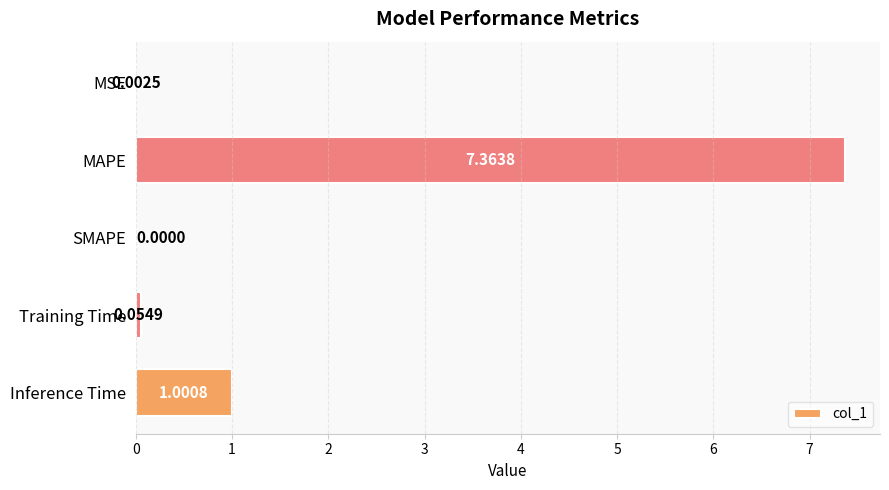

Which category has the highest value across all series?

MAPE